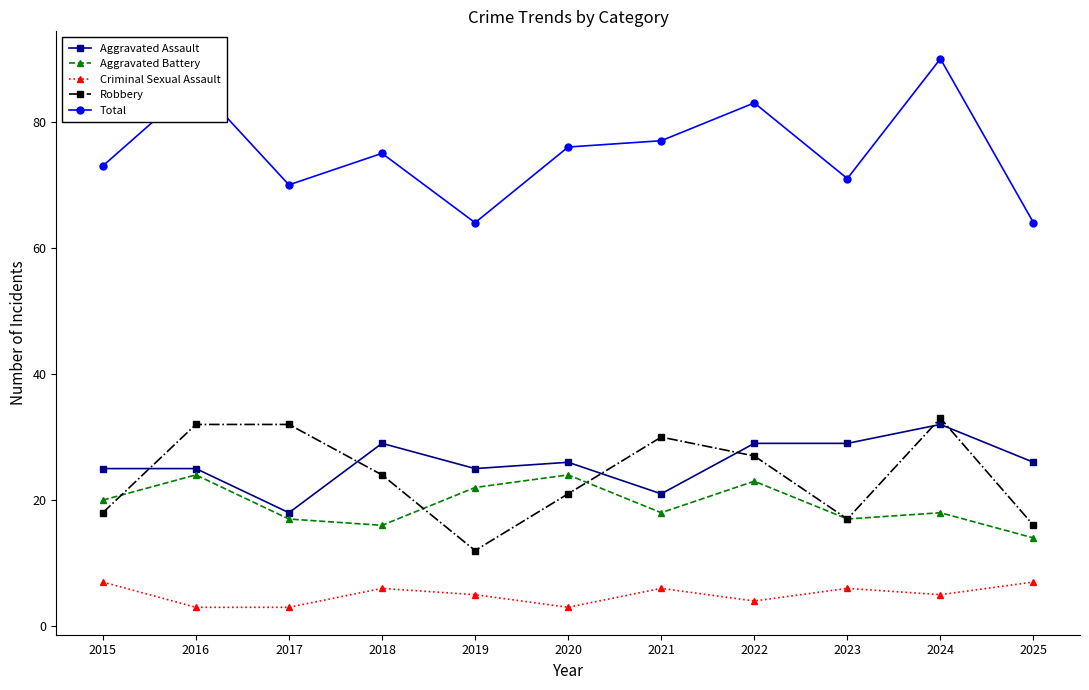

Which series changed the most between 2024 and 2025?

Total